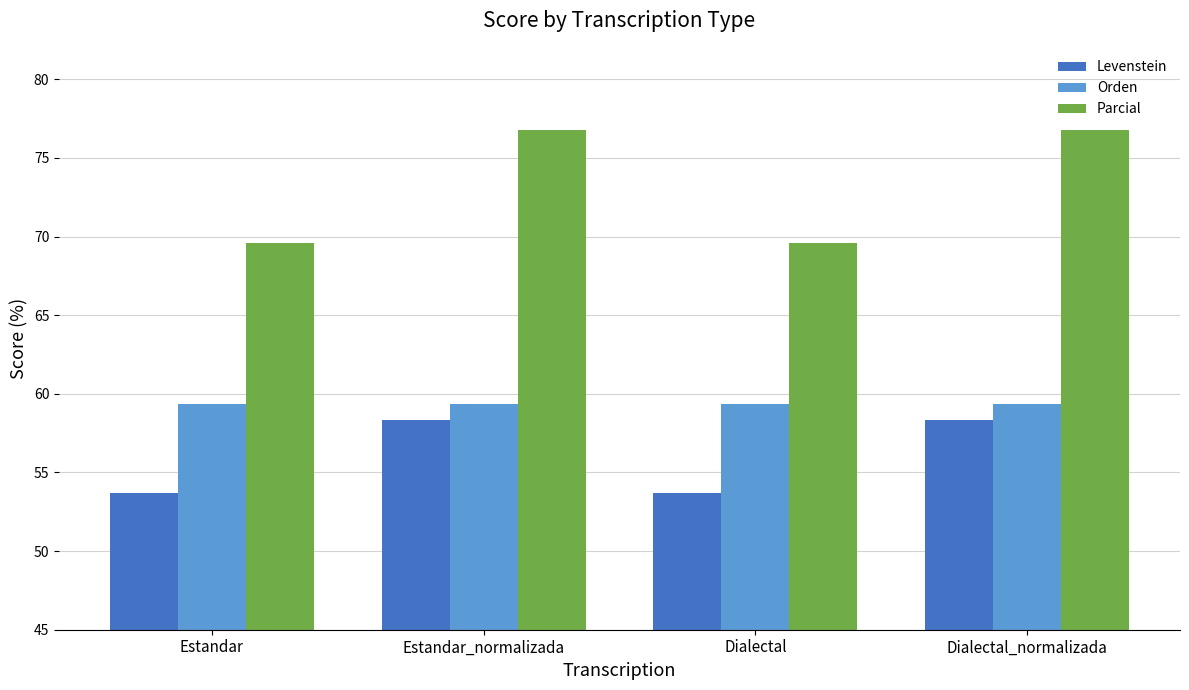

Which series has the largest range (max minus min)?

Parcial